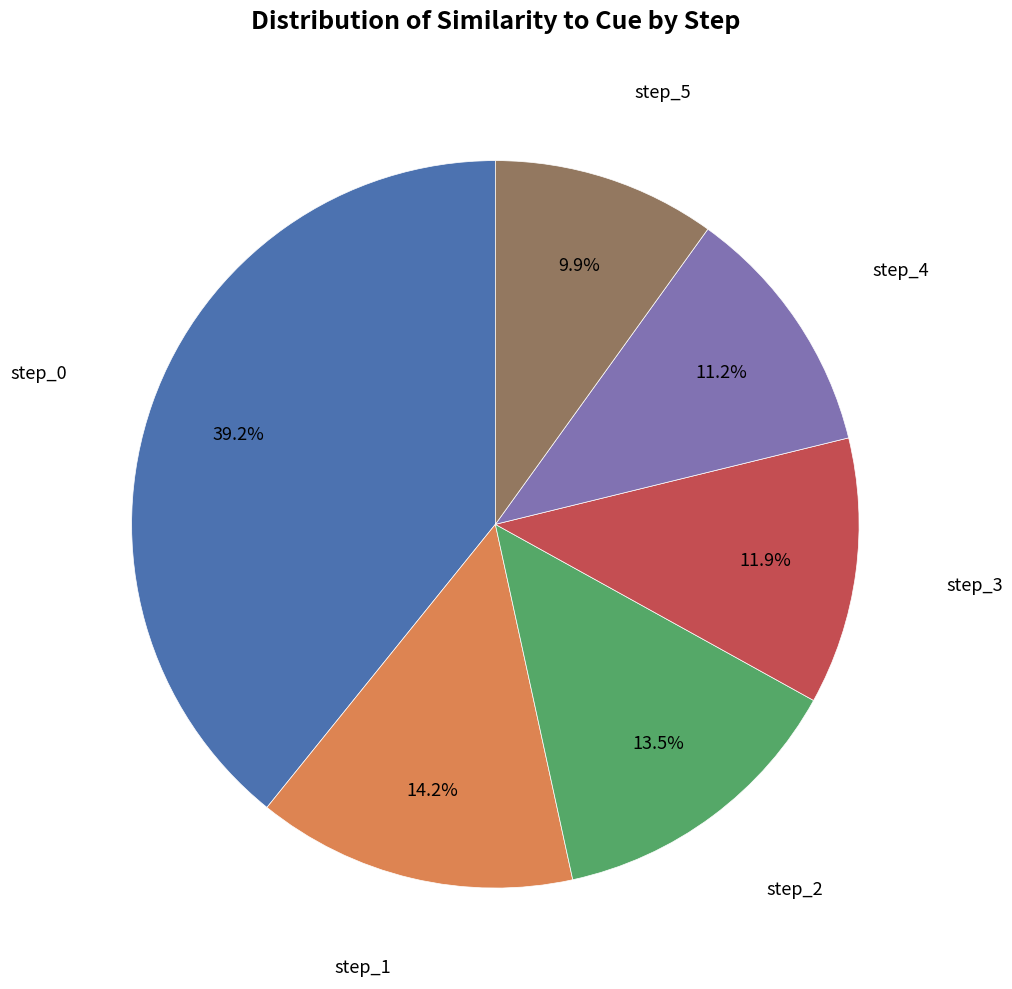

What percentage is the step_4 slice, to the nearest percent?

11%